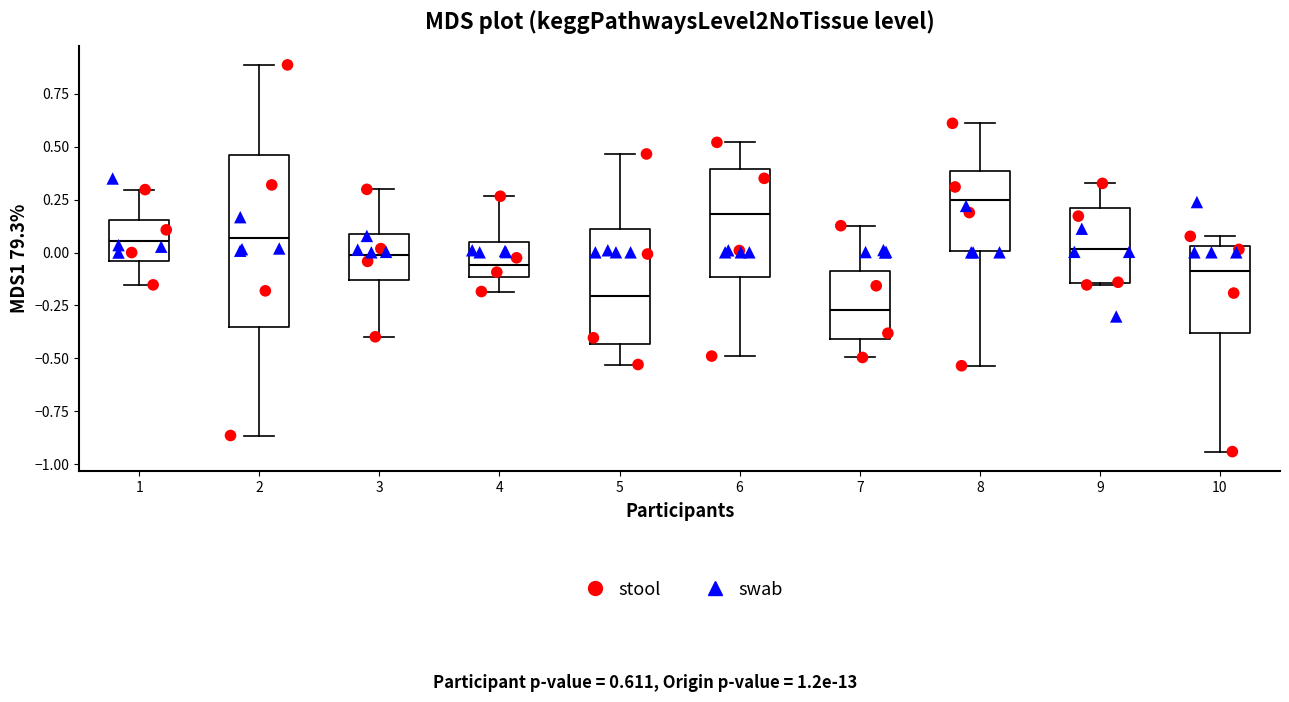

Which box's median line is the highest?

8